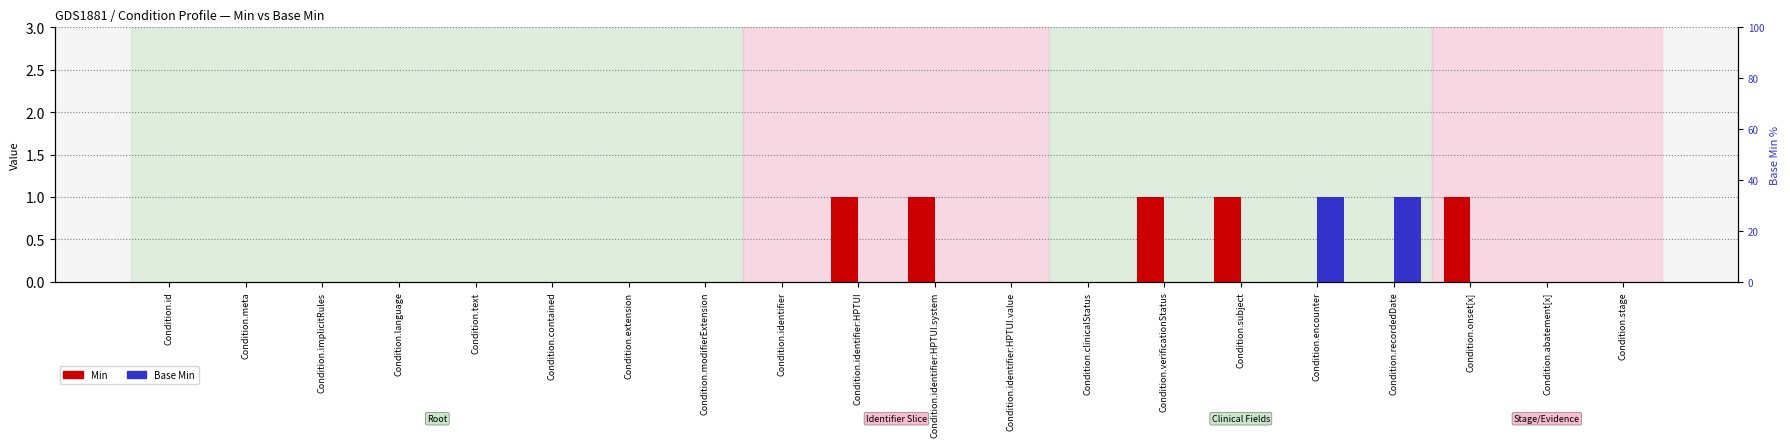

Are the bars grouped side by side (vs. stacked)?

Yes